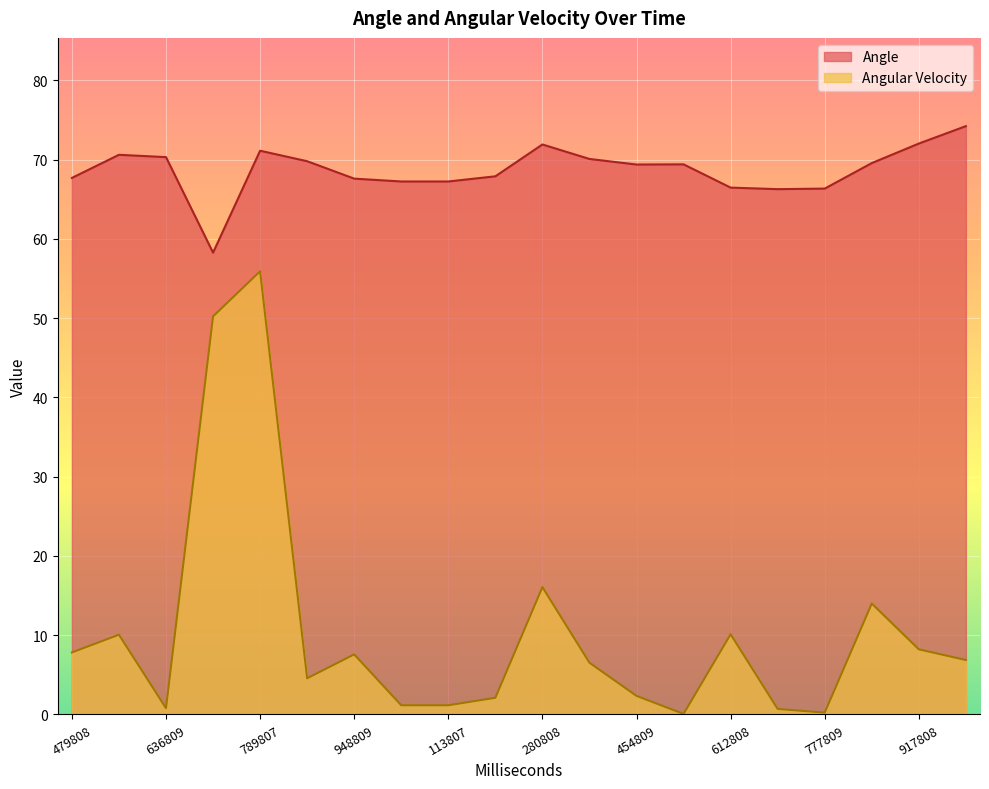

True or false: Angular Velocity and Angle cross at least once.

False